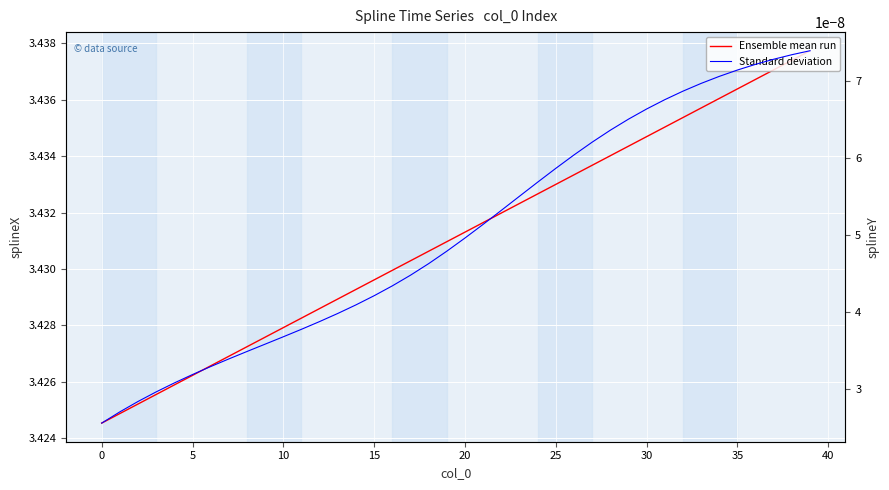

True or false: Ensemble mean run and Standard deviation cross at least once.

False